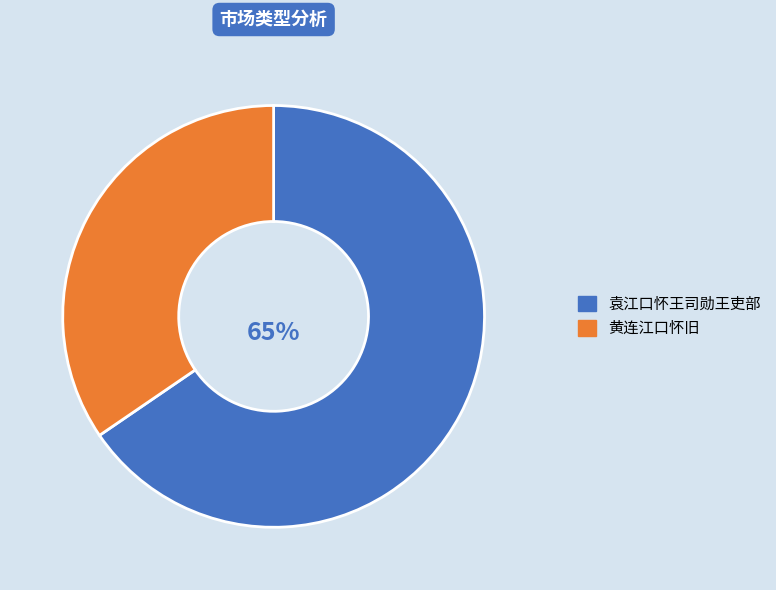

Is there a majority slice in this chart?

Yes